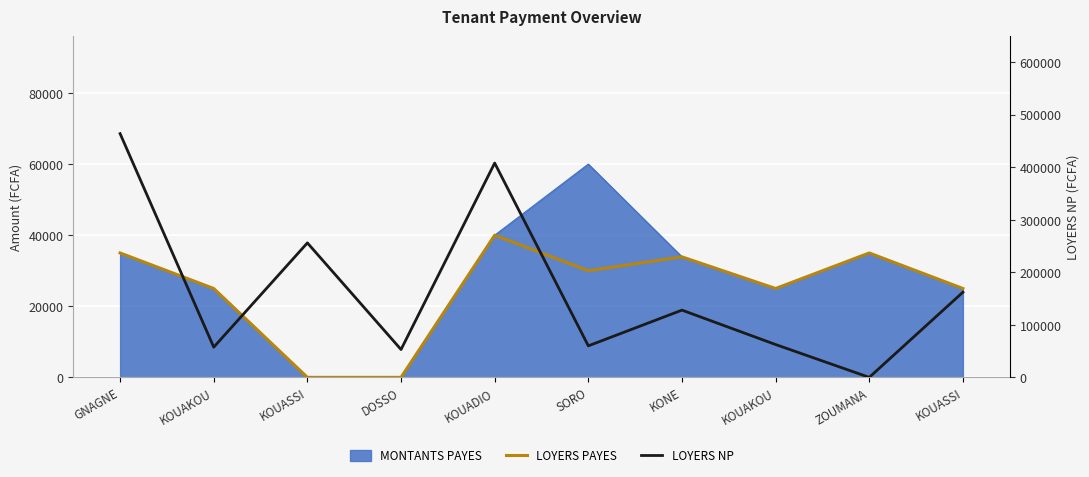

Which series ends up on top after the final intersection of LOYERS NP and LOYERS PAYES?

LOYERS NP